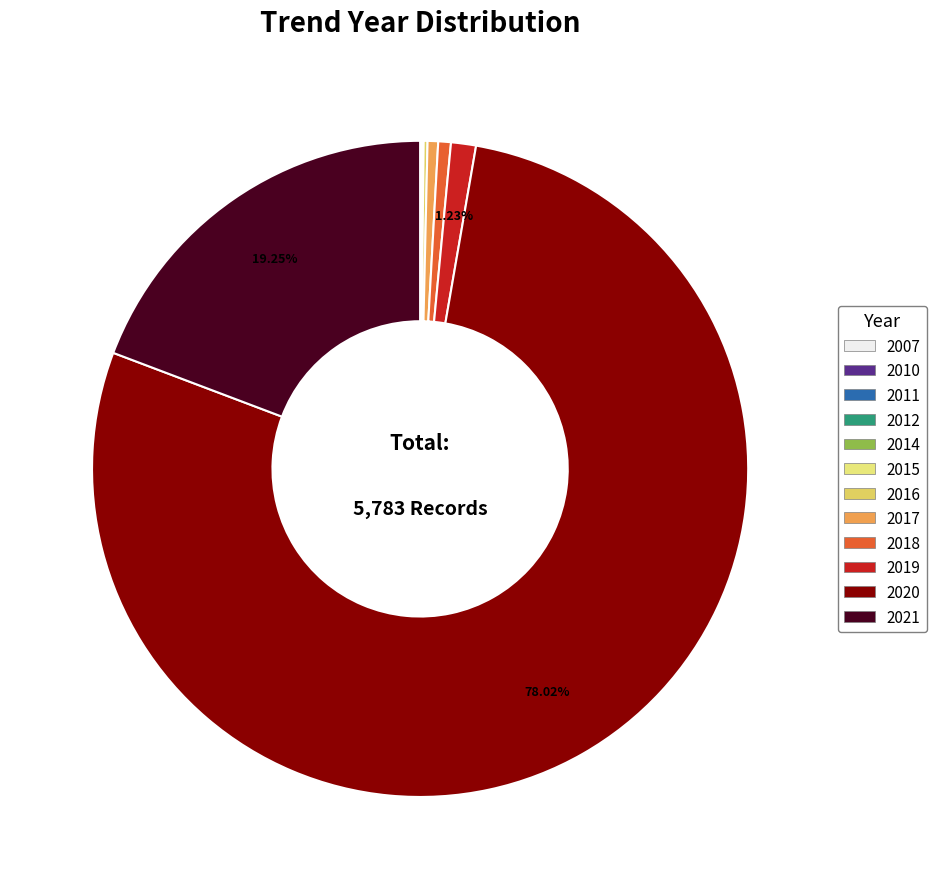

To the nearest percent, what portion does 2018 represent?

1%